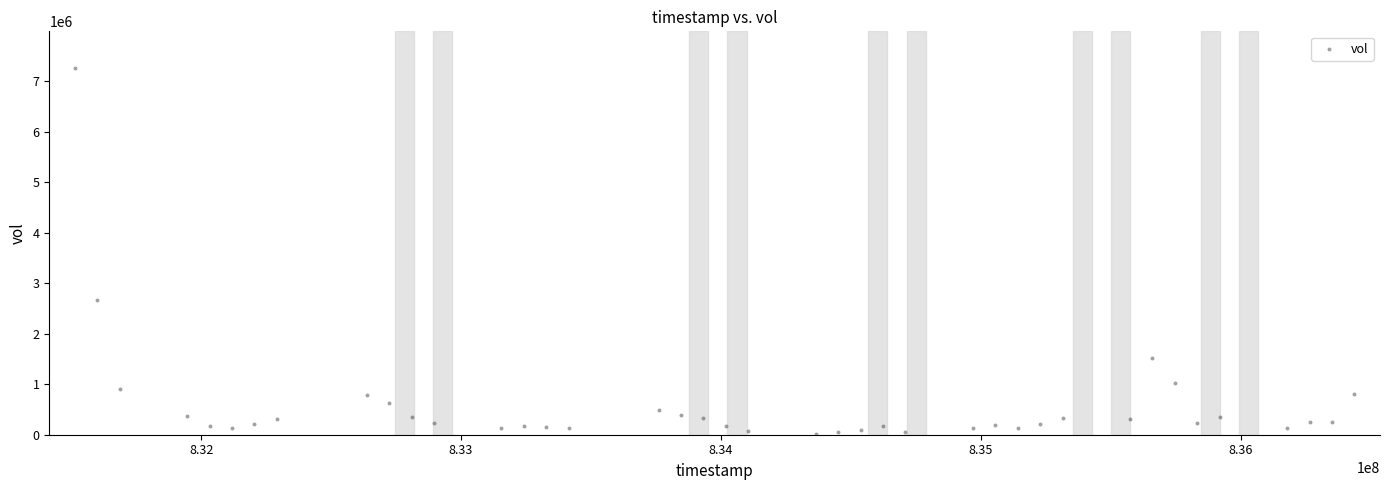

What Y value in the scatter plot is closest to 3638998?

2660999